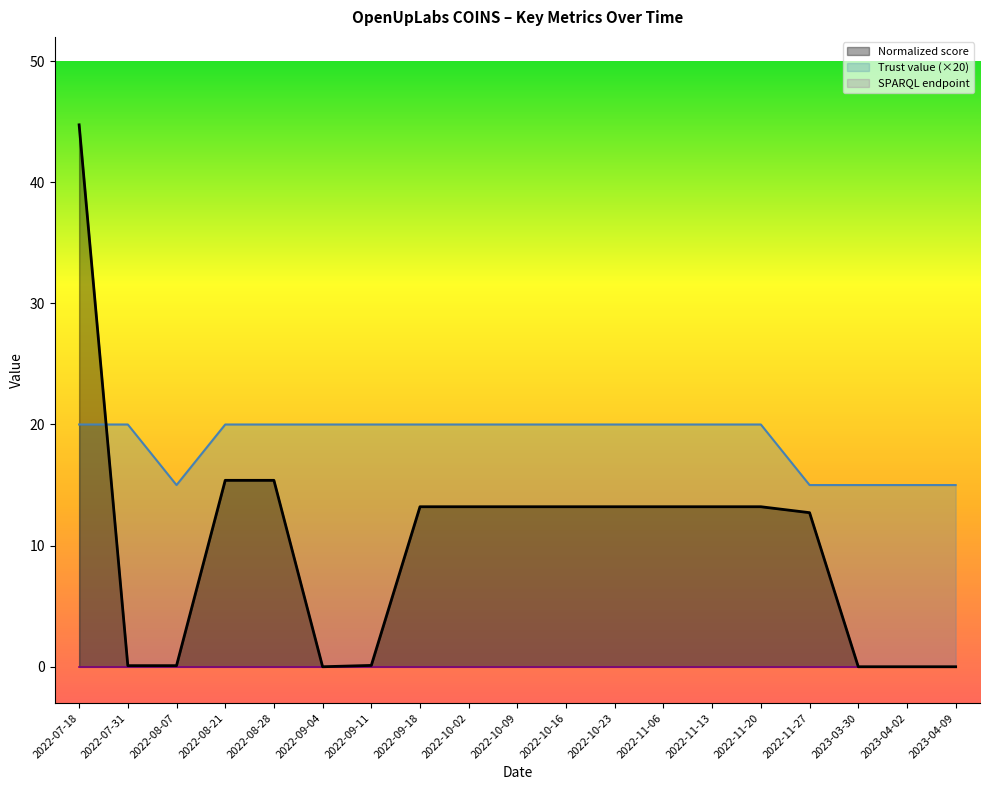

After their last crossing, which series has the higher values: Normalized score or Trust value?

Trust value